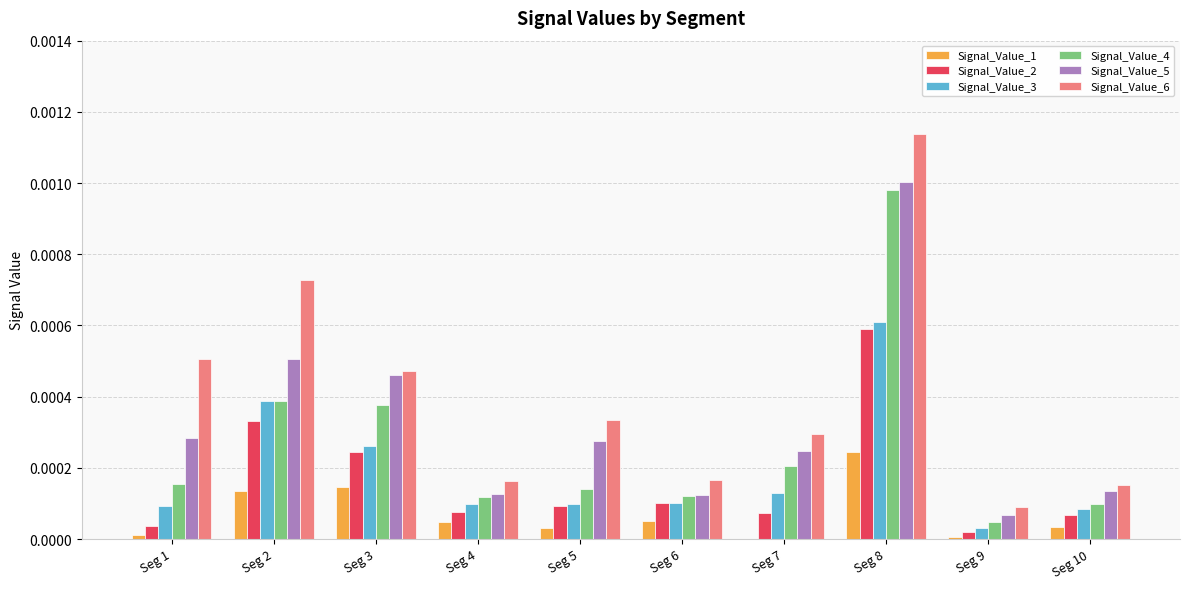

Is it true that Signal_Value_3 equals 0.0 at Seg 5?

True